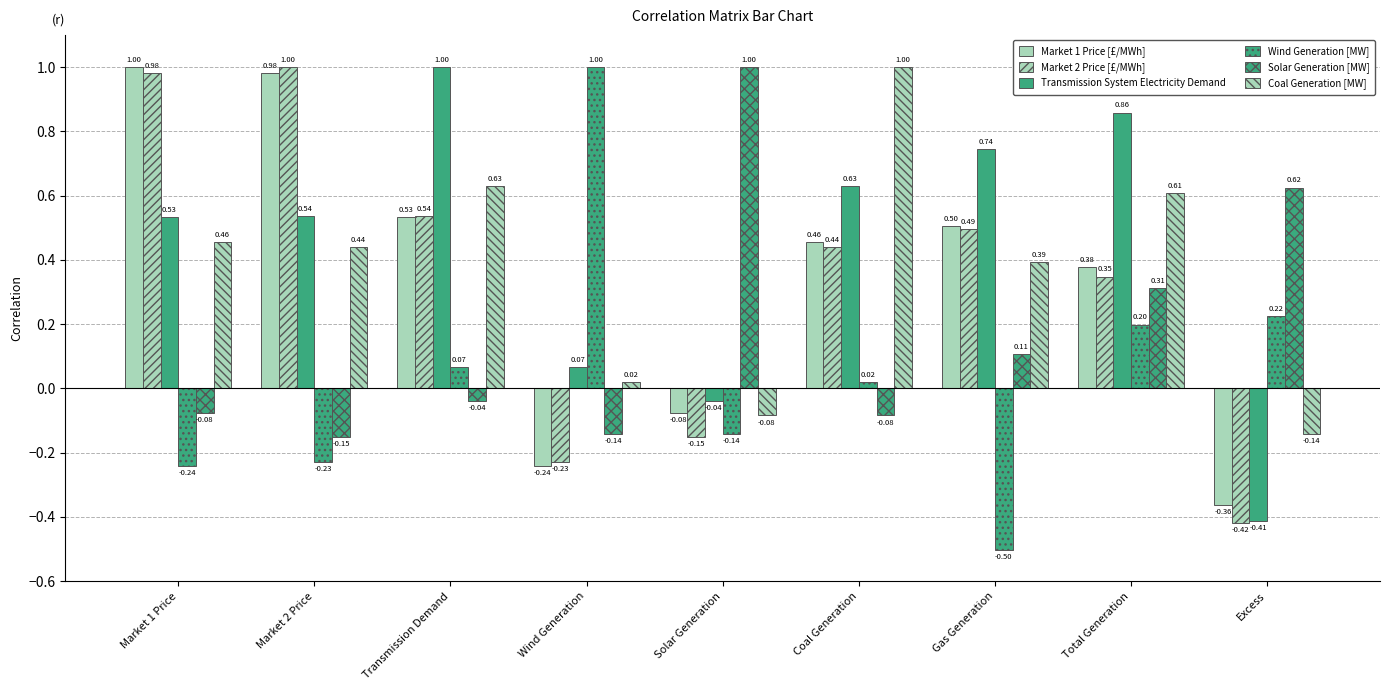

Does the chart contain any negative values?

Yes